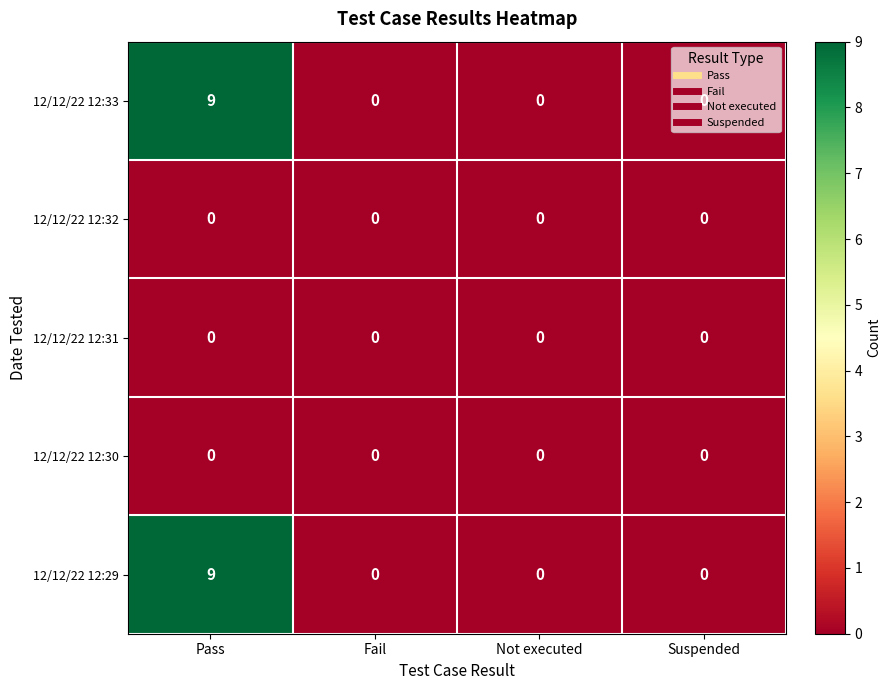

At which category is the sum across all series the highest?

Pass